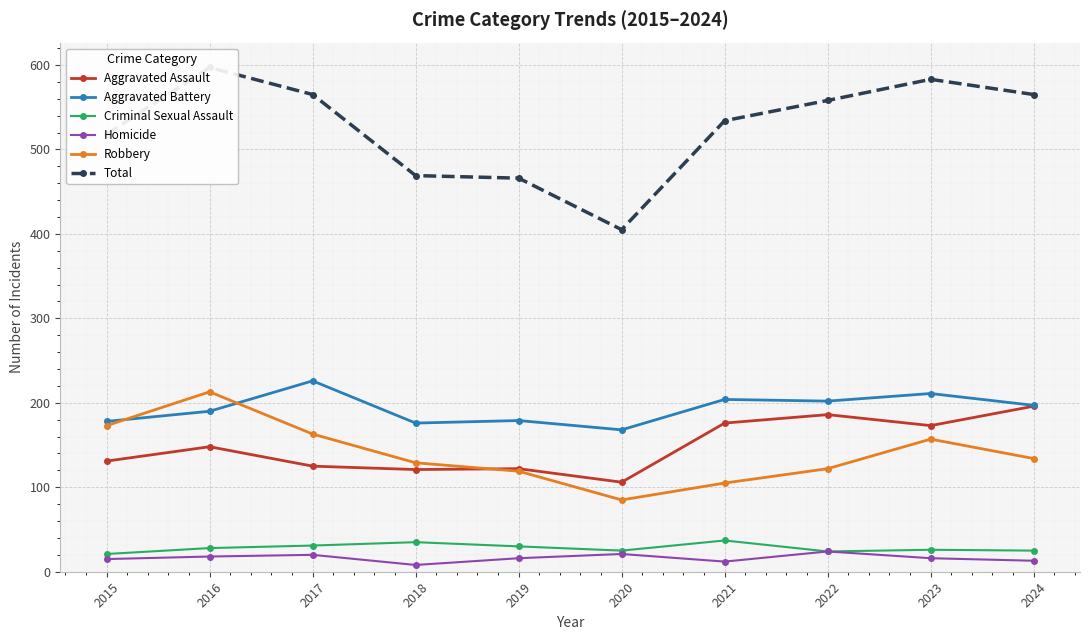

True or false: Criminal Sexual Assault and Aggravated Assault cross at least once.

False